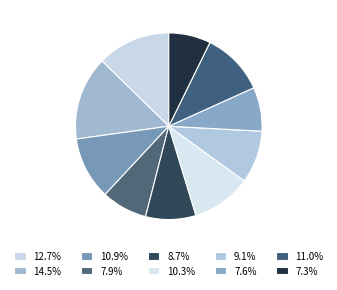

Count the number of slices in the pie.

10